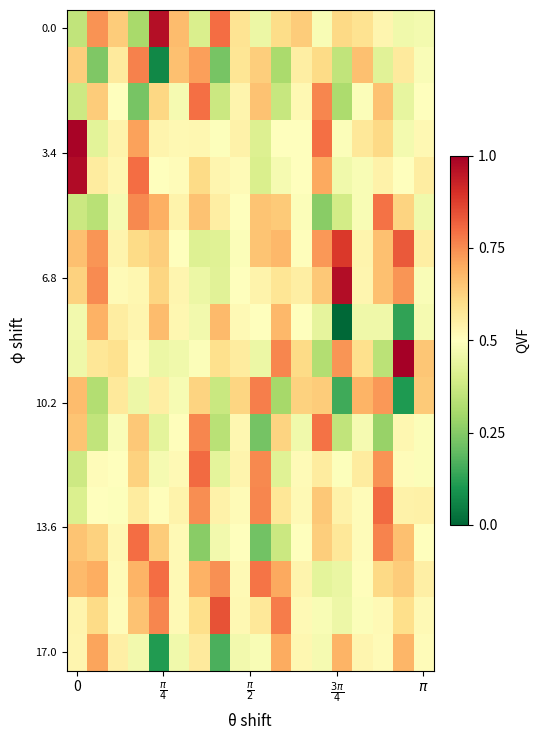

Which label corresponds to the smallest value in the chart?

13